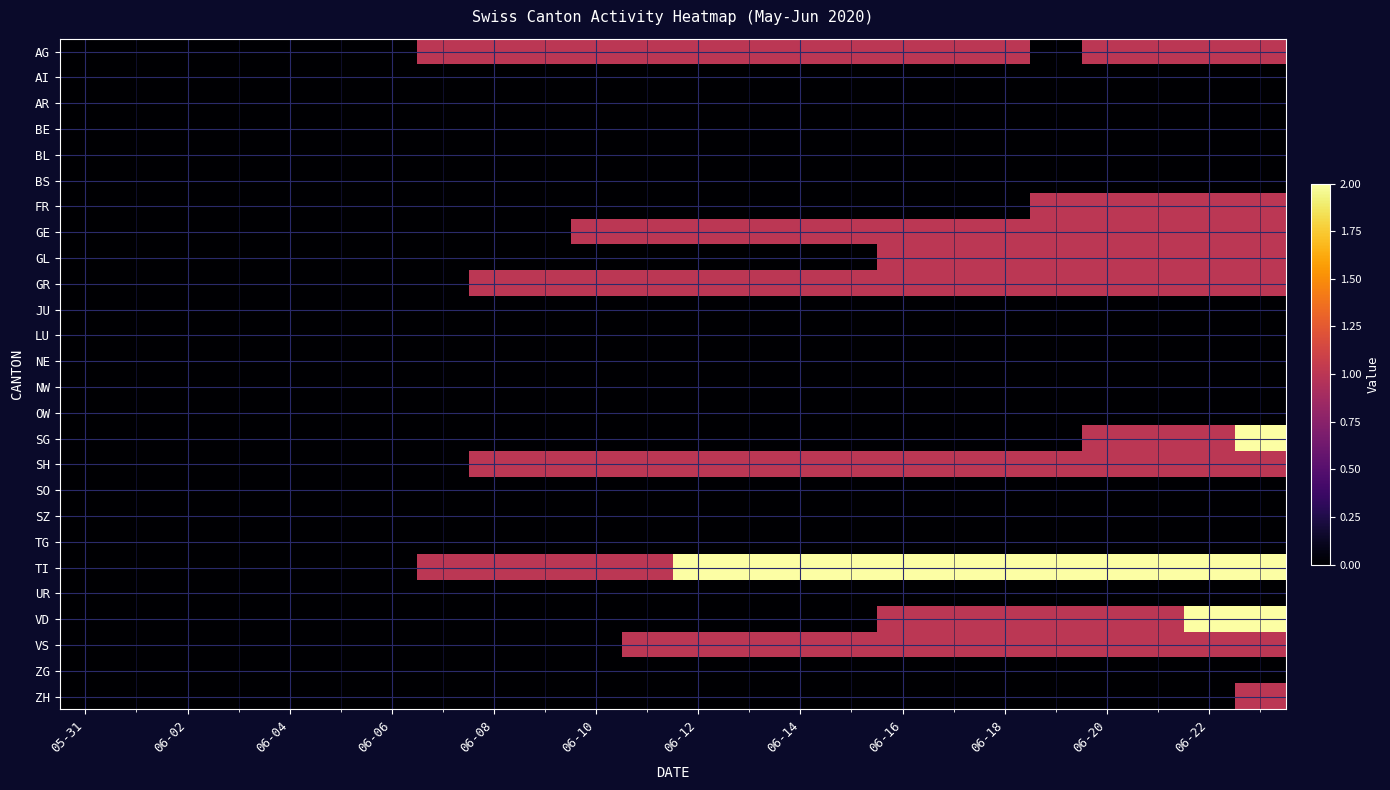

Count the number of data series in this chart.

26